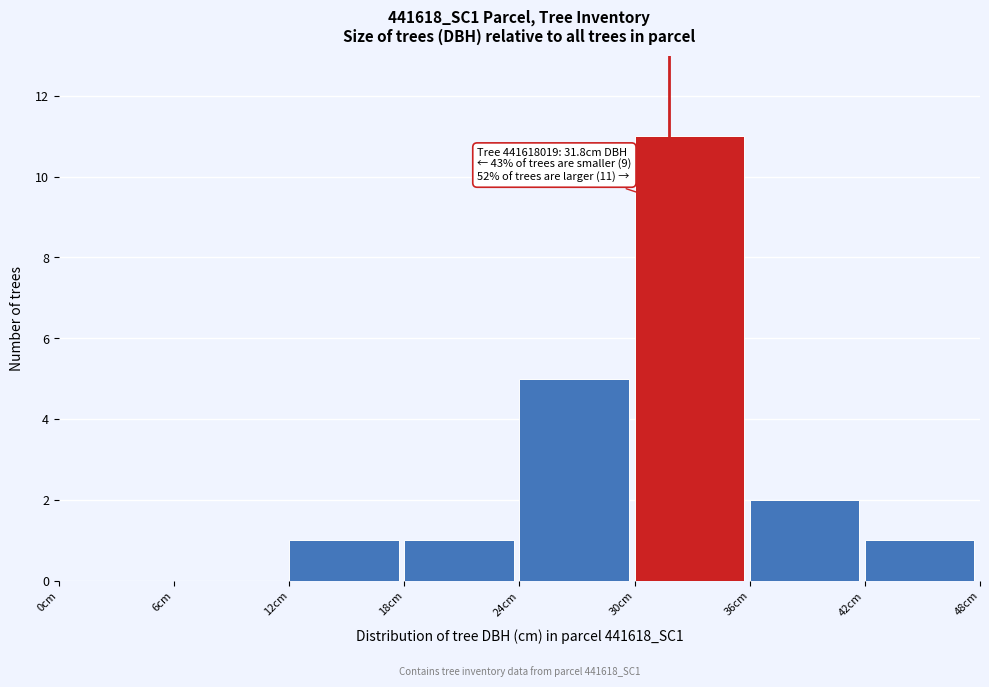

Over which range of the x-axis is the bar tallest?

30 to 36